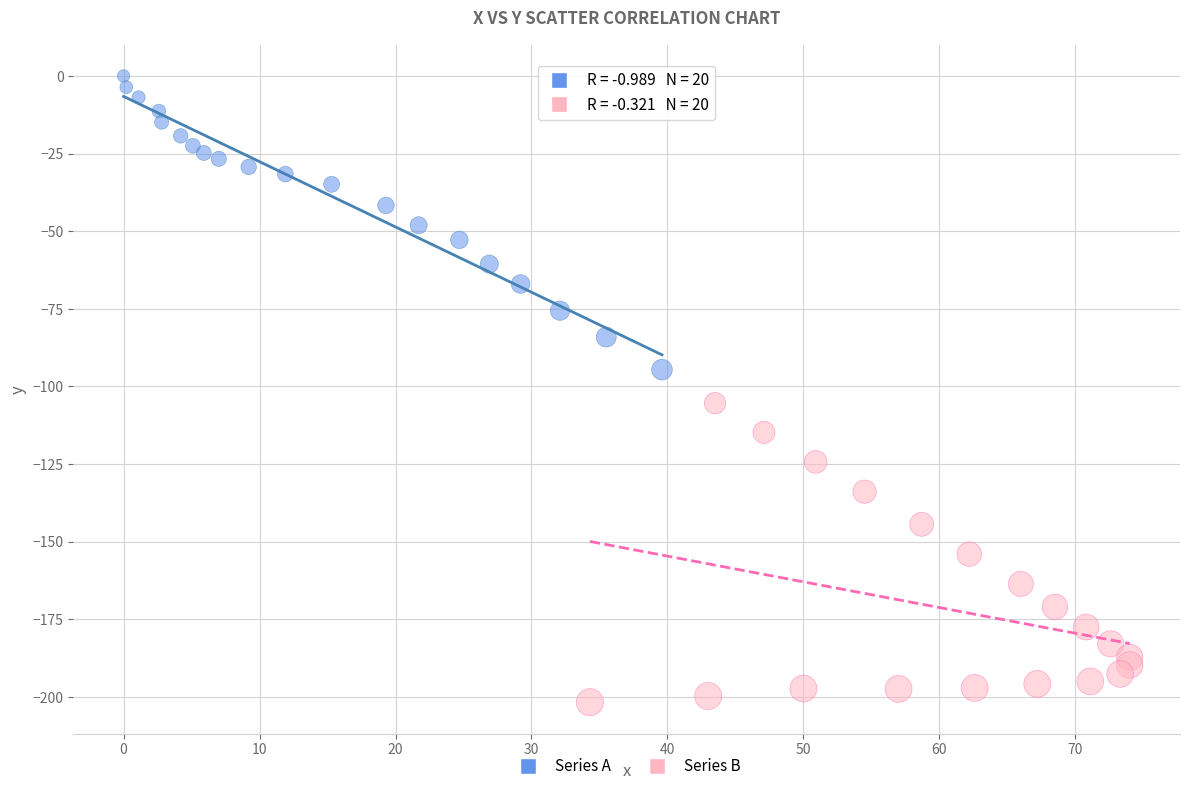

Which series has the widest spread of Y values?

Series B